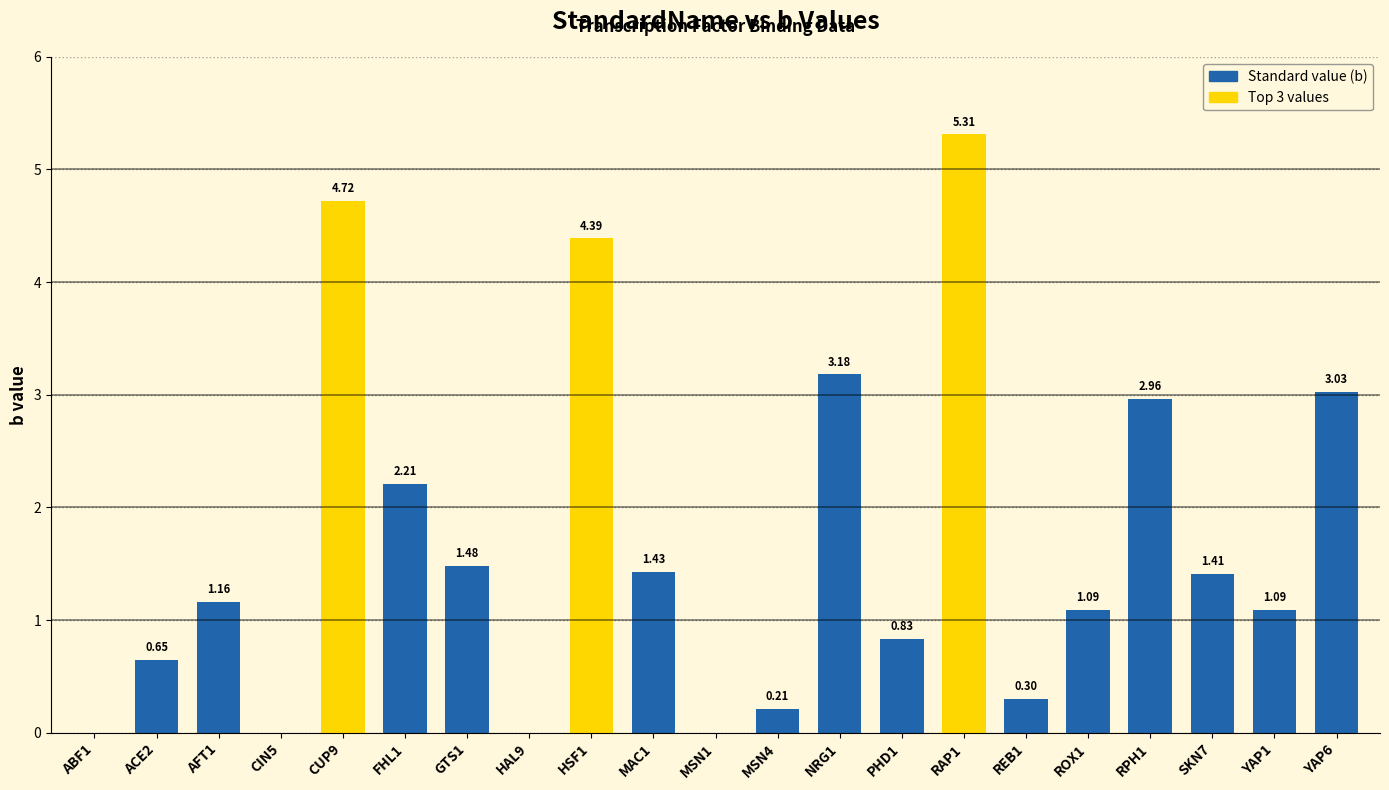

What is the sum of the values at FHL1 and YAP1?

3.3